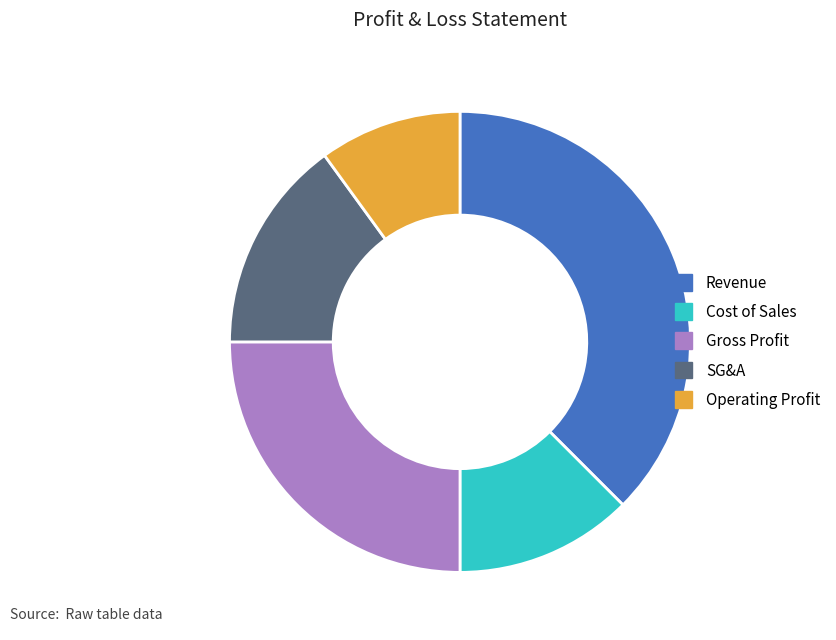

Approximately how many times larger is the value at Cost of Sales compared to SG&A?

0.8